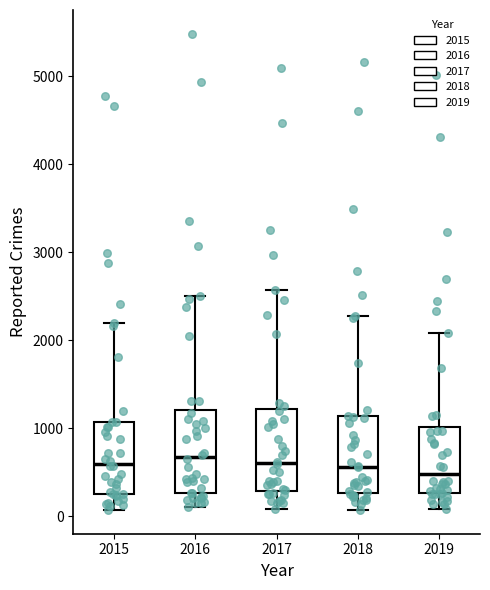

Where does the lower whisker of the box at x = 2016 end on the y-axis? The values are not printed on the chart, so give them approximately, as read against the axis.

100